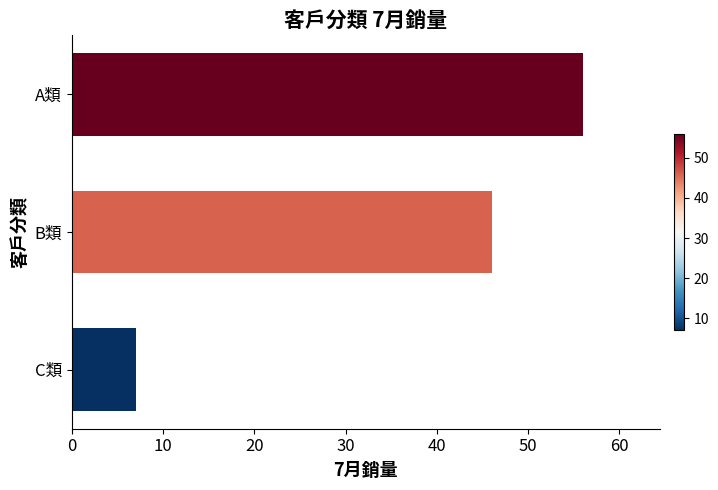

What is the greatest value displayed?

56